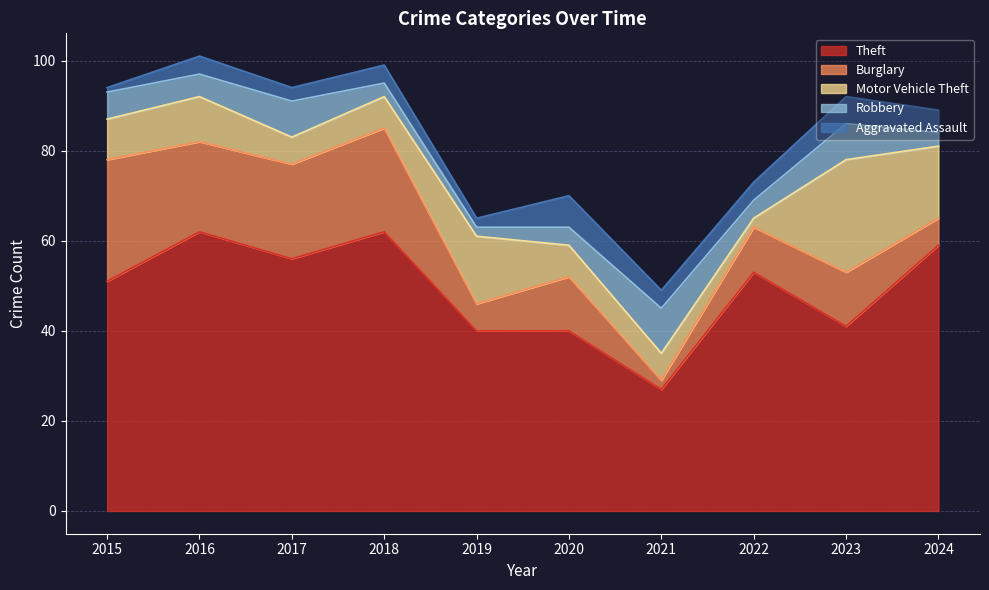

True or false: Robbery has a value of 5 at 2018.

False